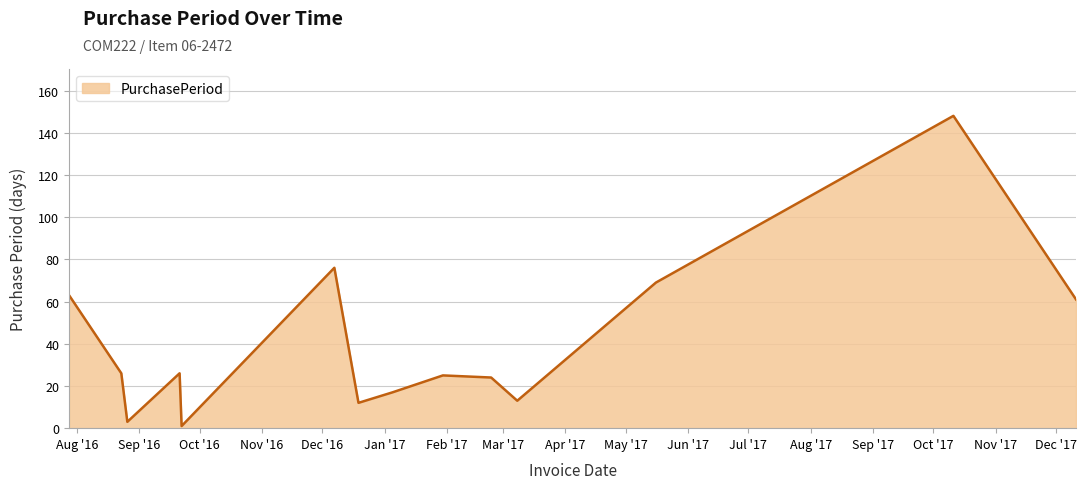

What is the greatest value displayed?

148